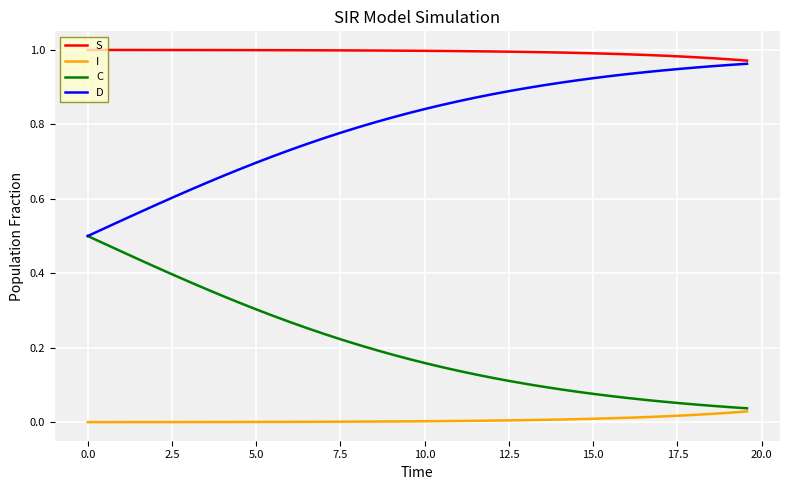

Rank the series by their maximum value, from lowest to highest.

I, C, D, S